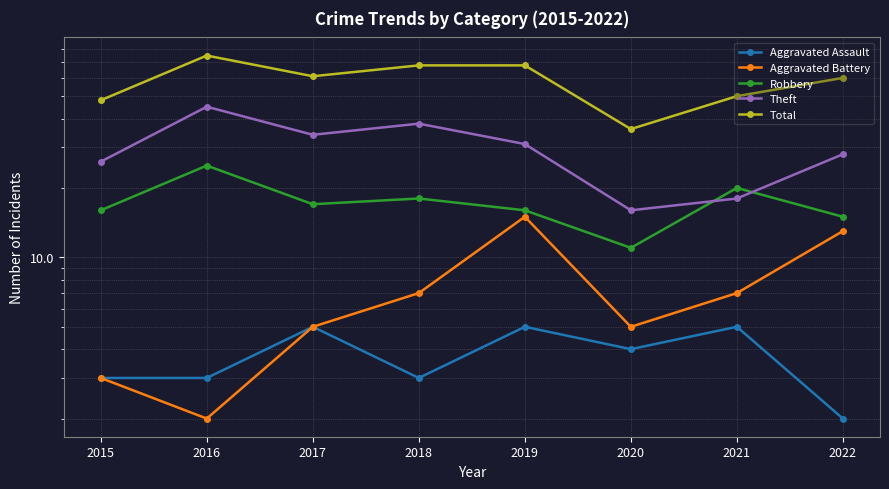

How many interior local valleys does the Aggravated Battery series have?

2